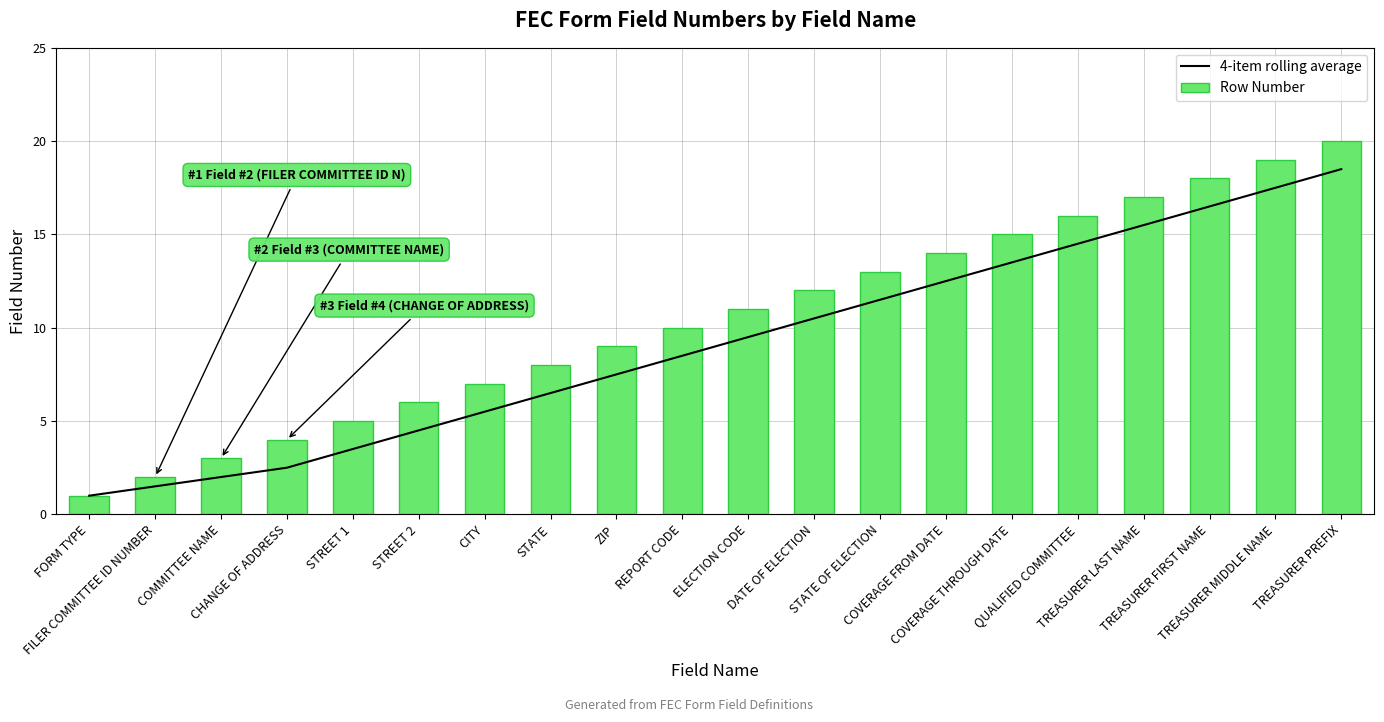

At which label is 4-item rolling average closest to 9?

REPORT CODE